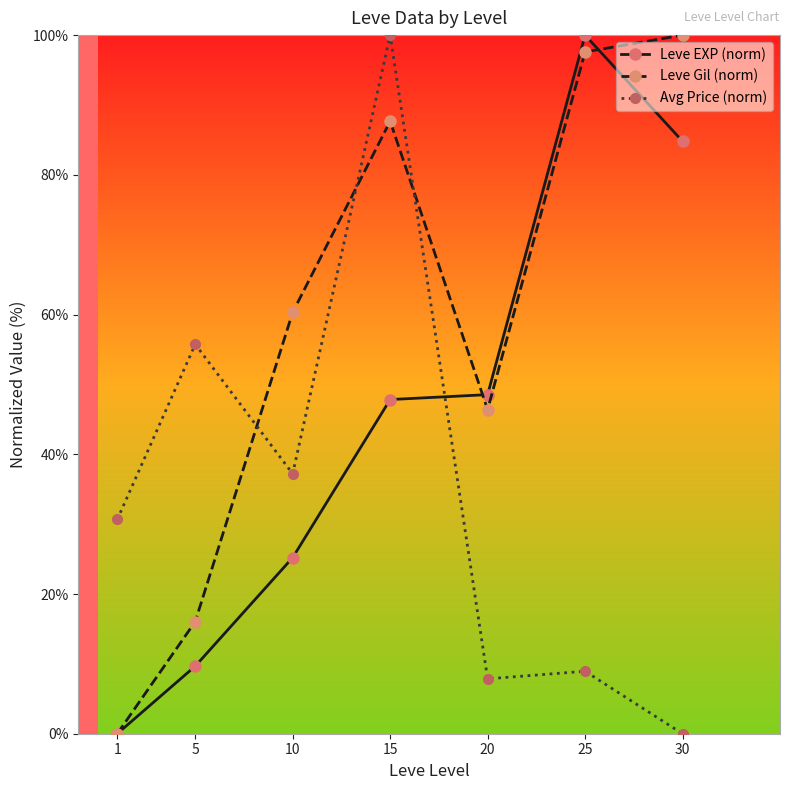

Reading right to left, what are all the values shown in this chart?

Leve EXP (norm): 84.8	100.0	48.5	47.8	25.2	9.7	0.0
Leve Gil (norm): 100.0	97.6	46.4	87.7	60.3	16.0	0.0
Avg Price (norm): 0.0	8.9	7.9	100.0	37.2	55.7	30.7